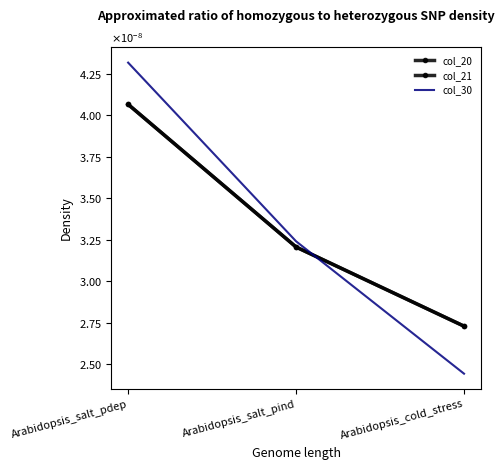

True or false: col_21 has a value of 0.0 at Arabidopsis_salt_pdep.

False